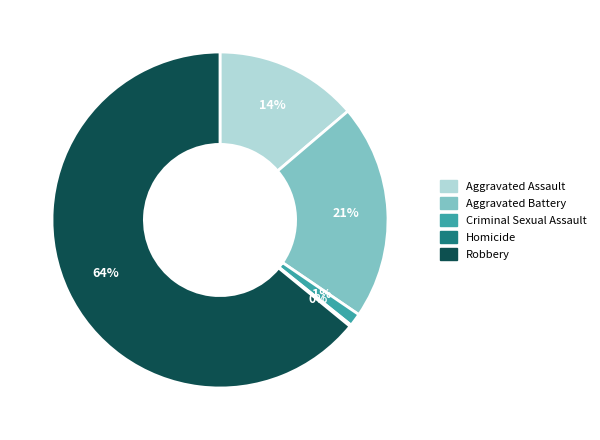

What is the largest slice in the pie chart?

Robbery